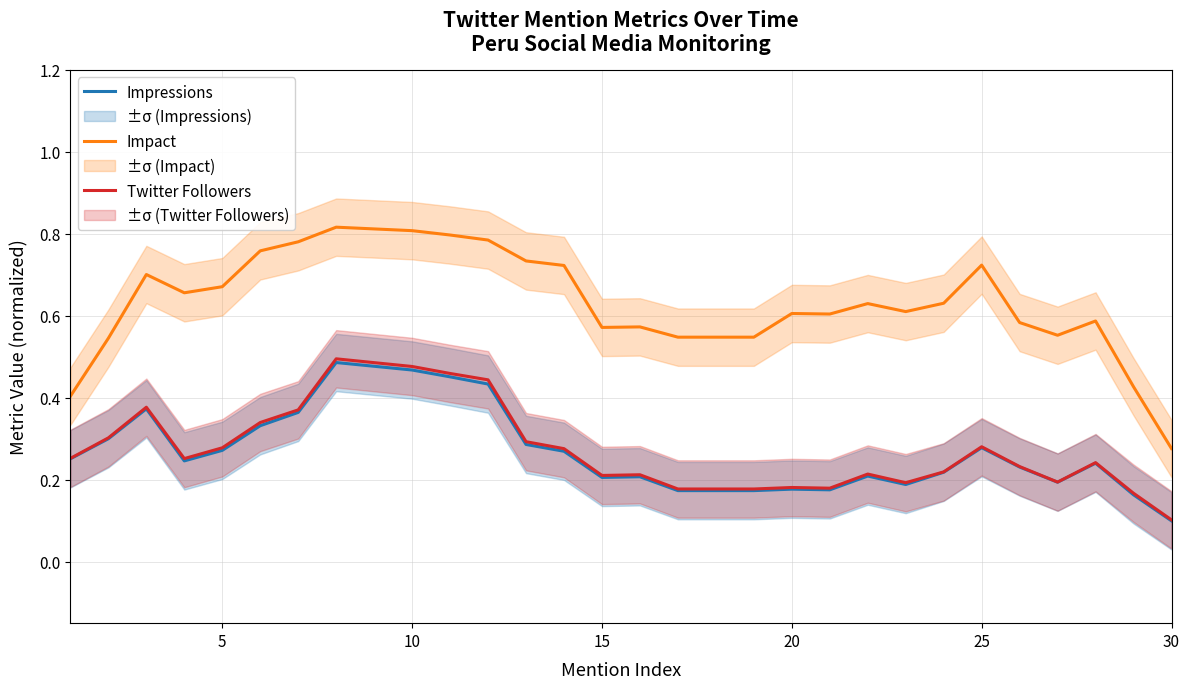

Where is Twitter Followers nearest to the value 0?

30